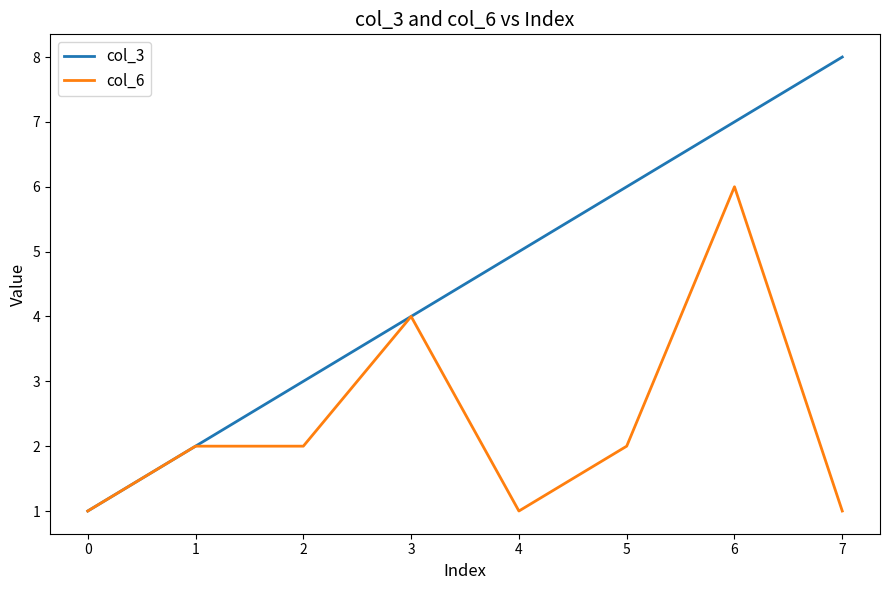

What is the greatest value displayed?

8